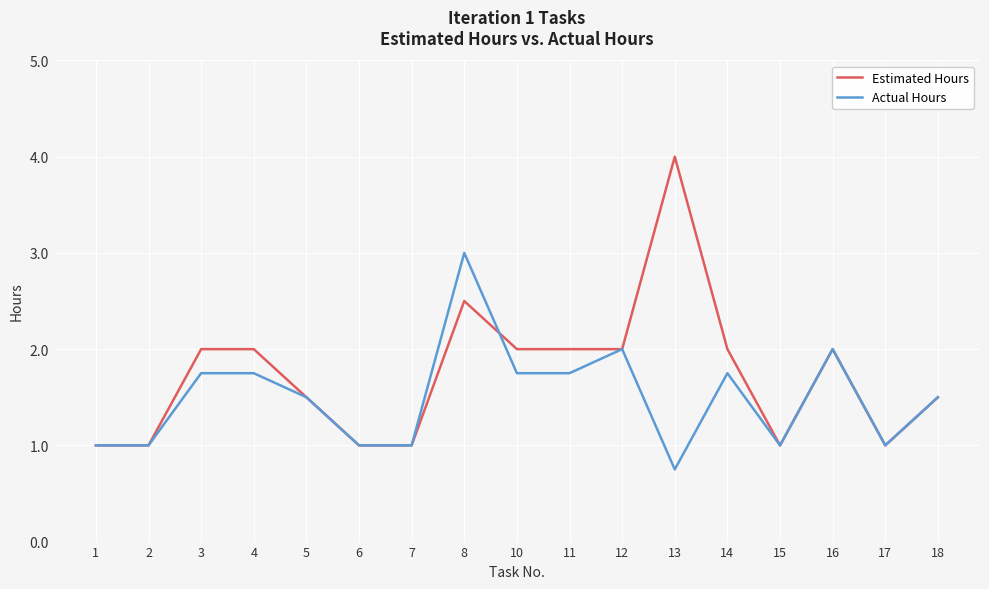

Which series has the largest range (max minus min)?

Estimated Hours